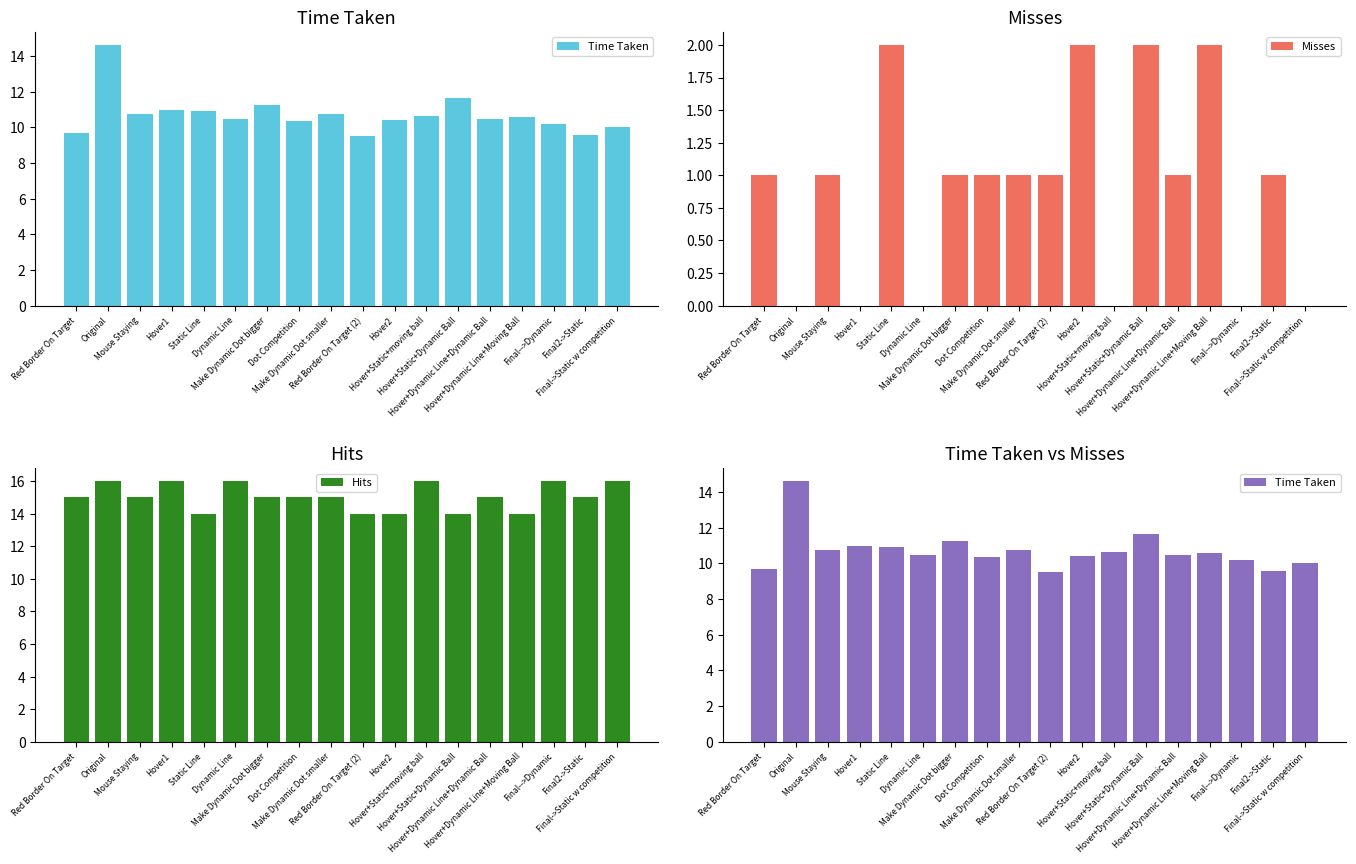

What is the value of the Misses bar at the 5th from the left?

2.0